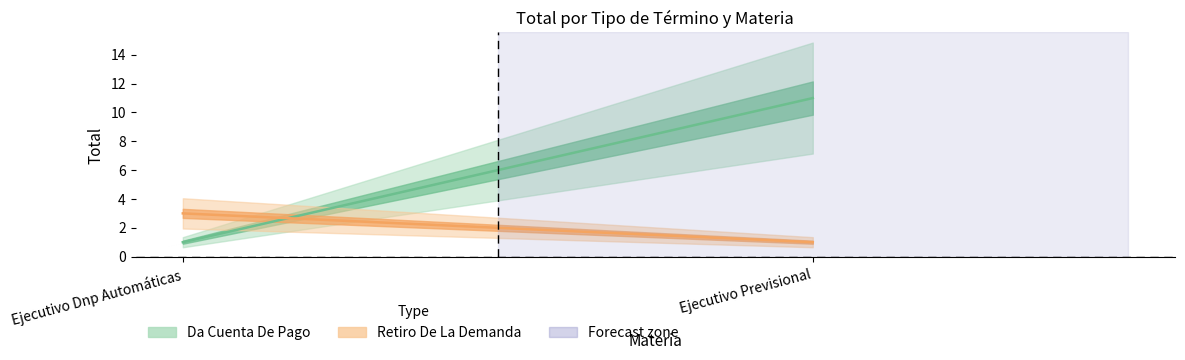

What is the highest value of the Da Cuenta De Pago series?

11